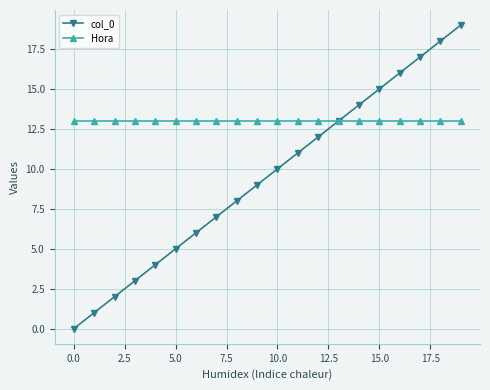

Which series has the largest total across all categories?

Hora